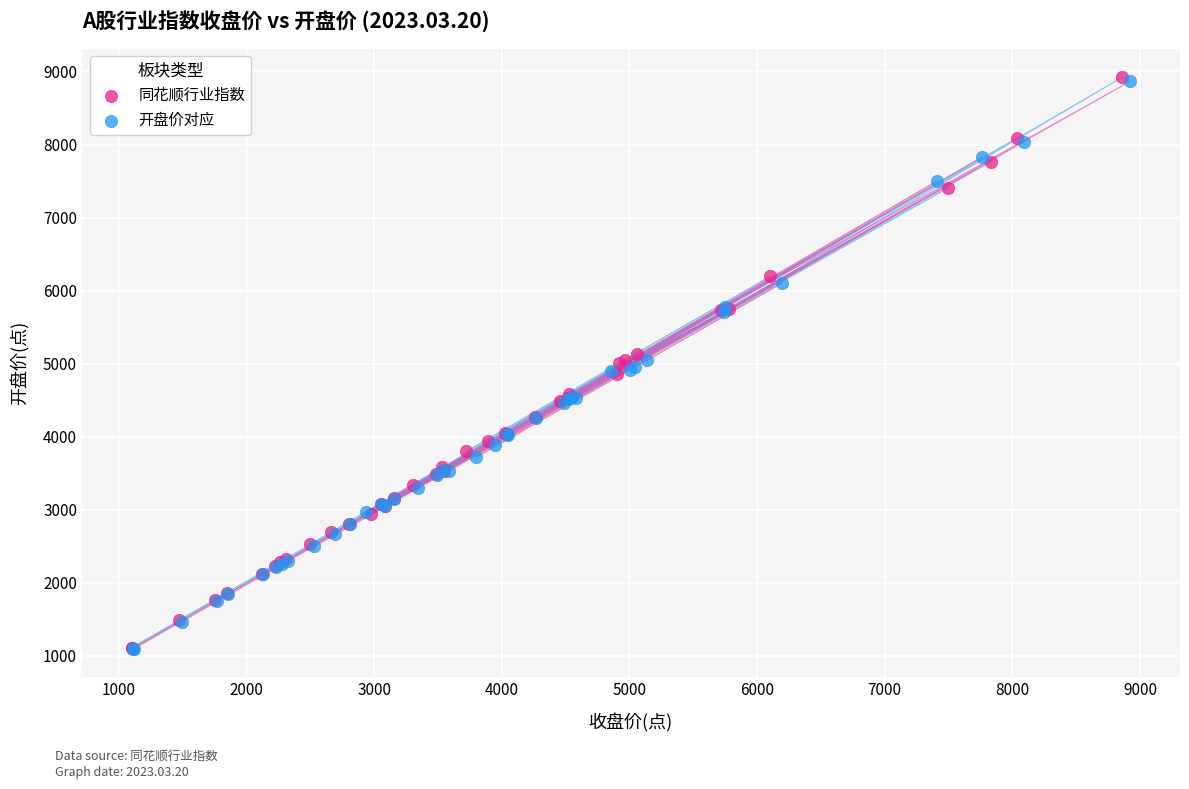

Which series has the widest spread of Y values?

同花顺行业指数